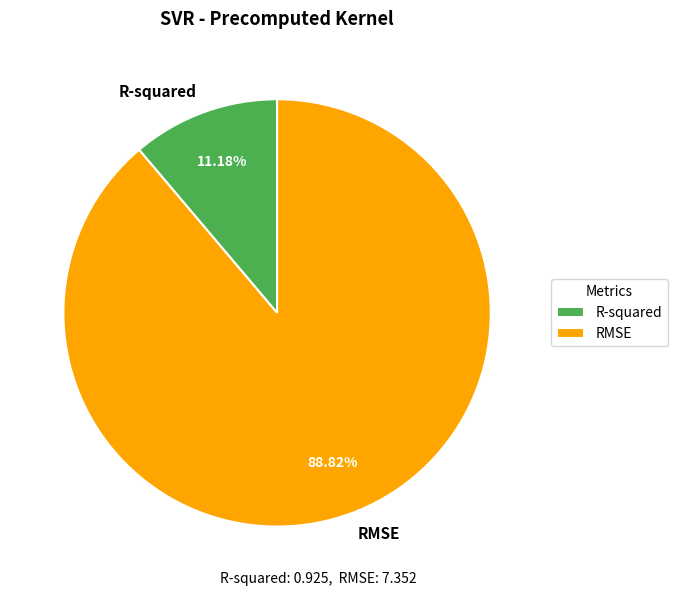

Which slice is the largest?

RMSE